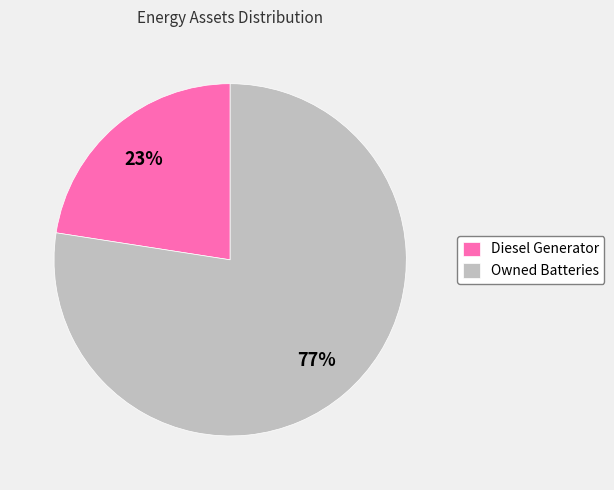

Is the sum of Owned Batteries and Diesel Generator greater than half?

Yes